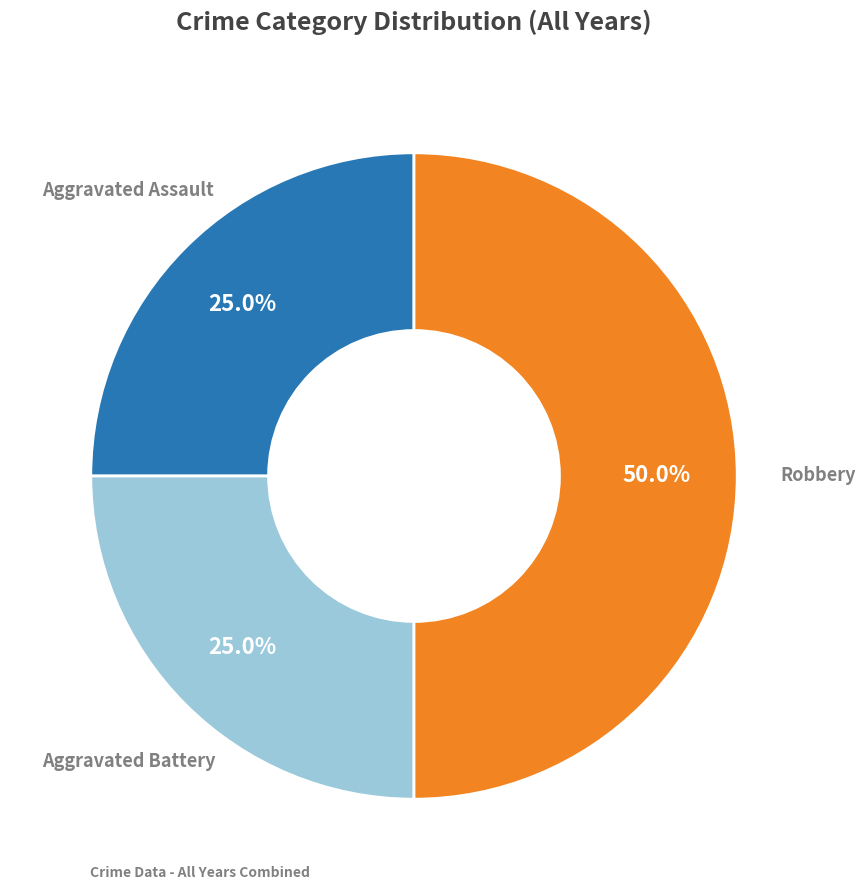

Count the number of slices in the pie.

3